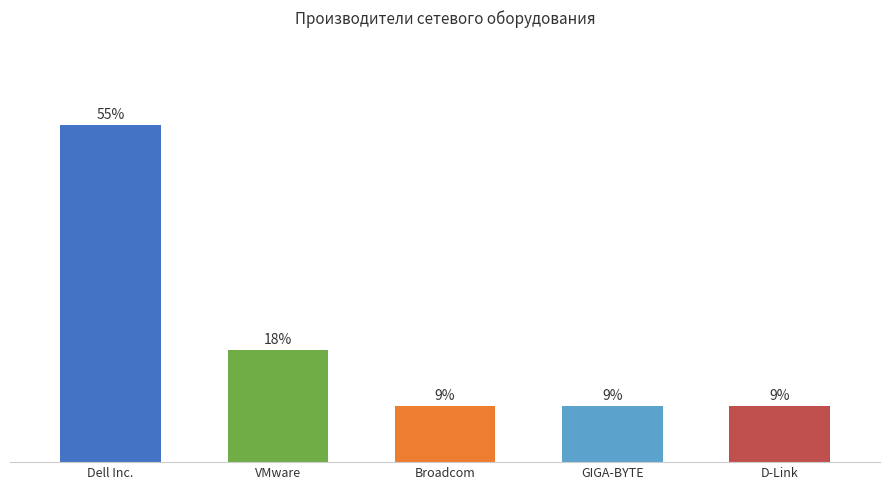

Reading right to left, extract all data points from this chart.

D-Link=9.1	GIGA-BYTE=9.1	Broadcom=9.1	VMware=18.2	Dell Inc.=54.5